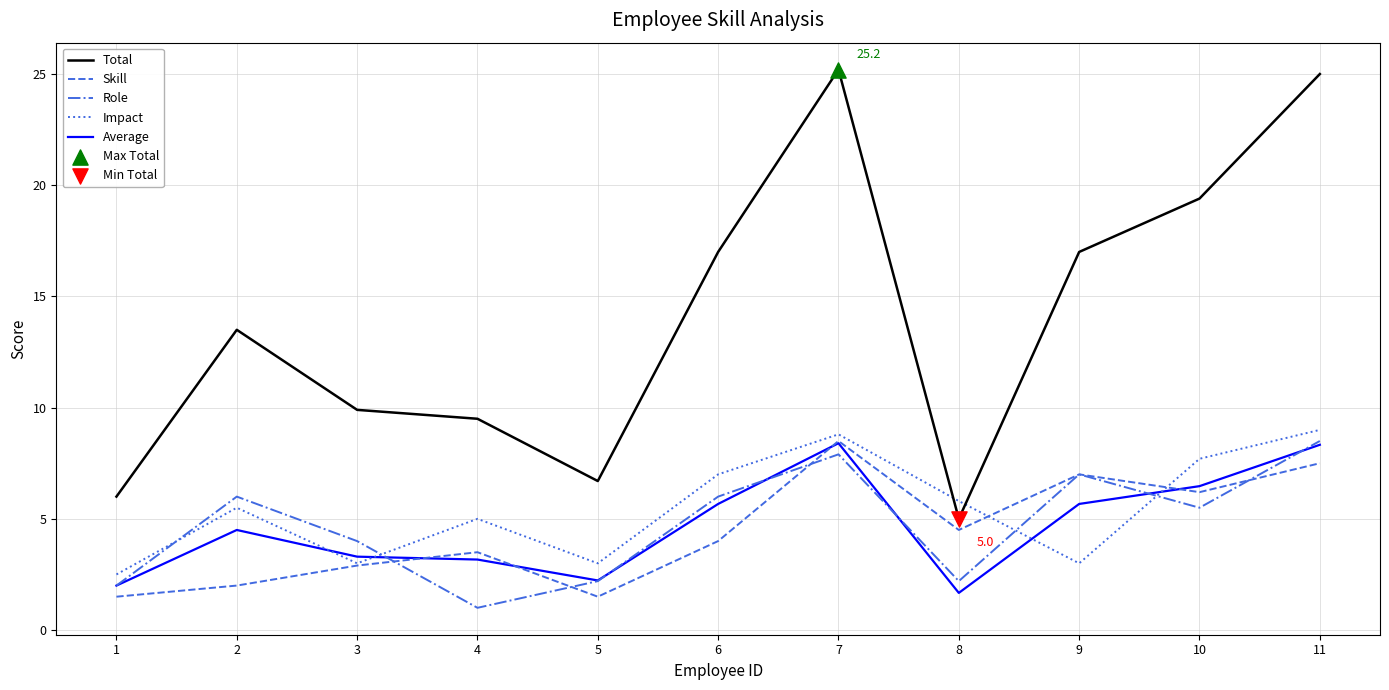

The value of Role at 1 is 2.9. True or false?

False